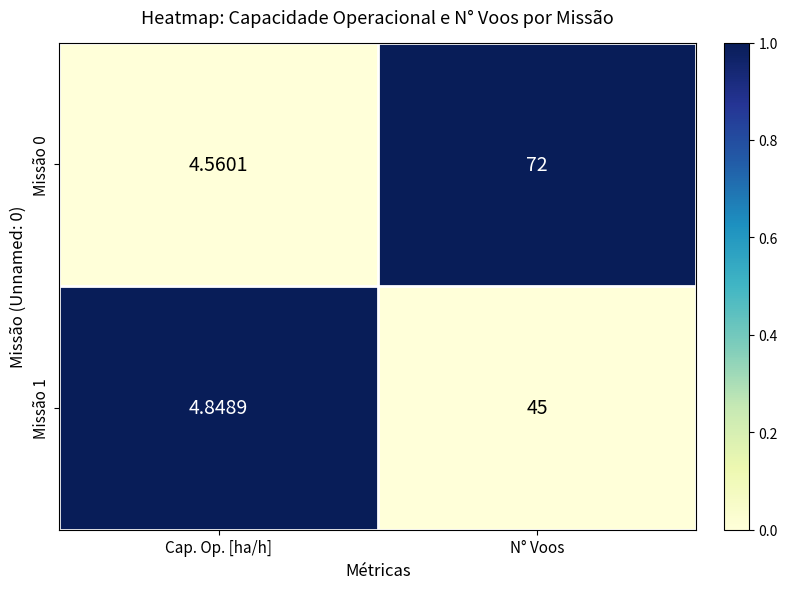

At which label is Missão 1 closest to 24?

Cap. Op. [ha/h]